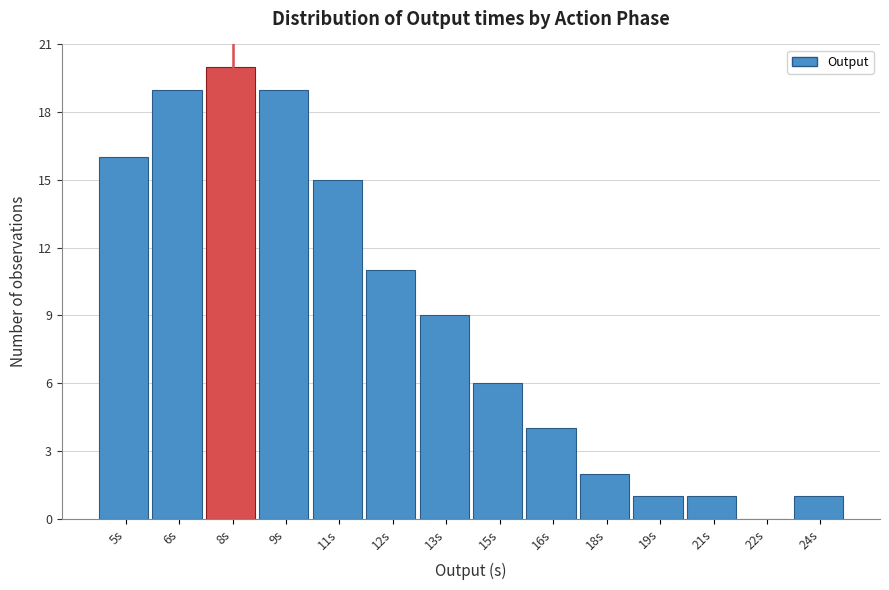

Which category has the highest value across all series?

8s